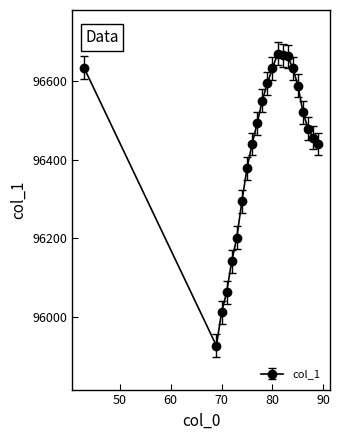

What is the minimum value shown in the chart?

95926.7